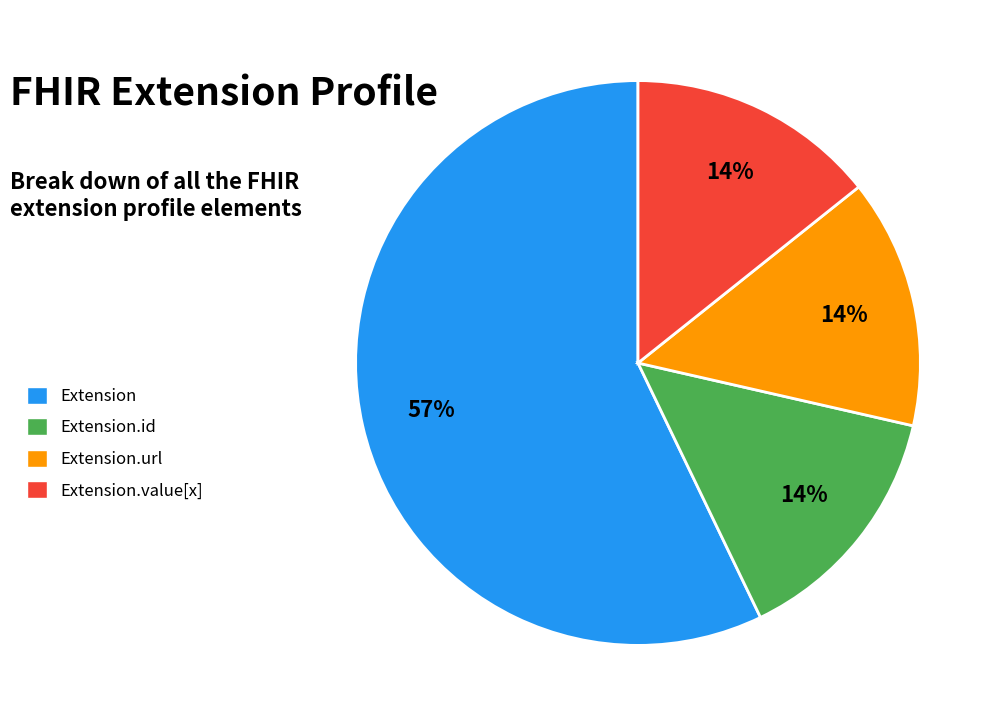

Is it true that Extension.id is 10% of the pie?

False